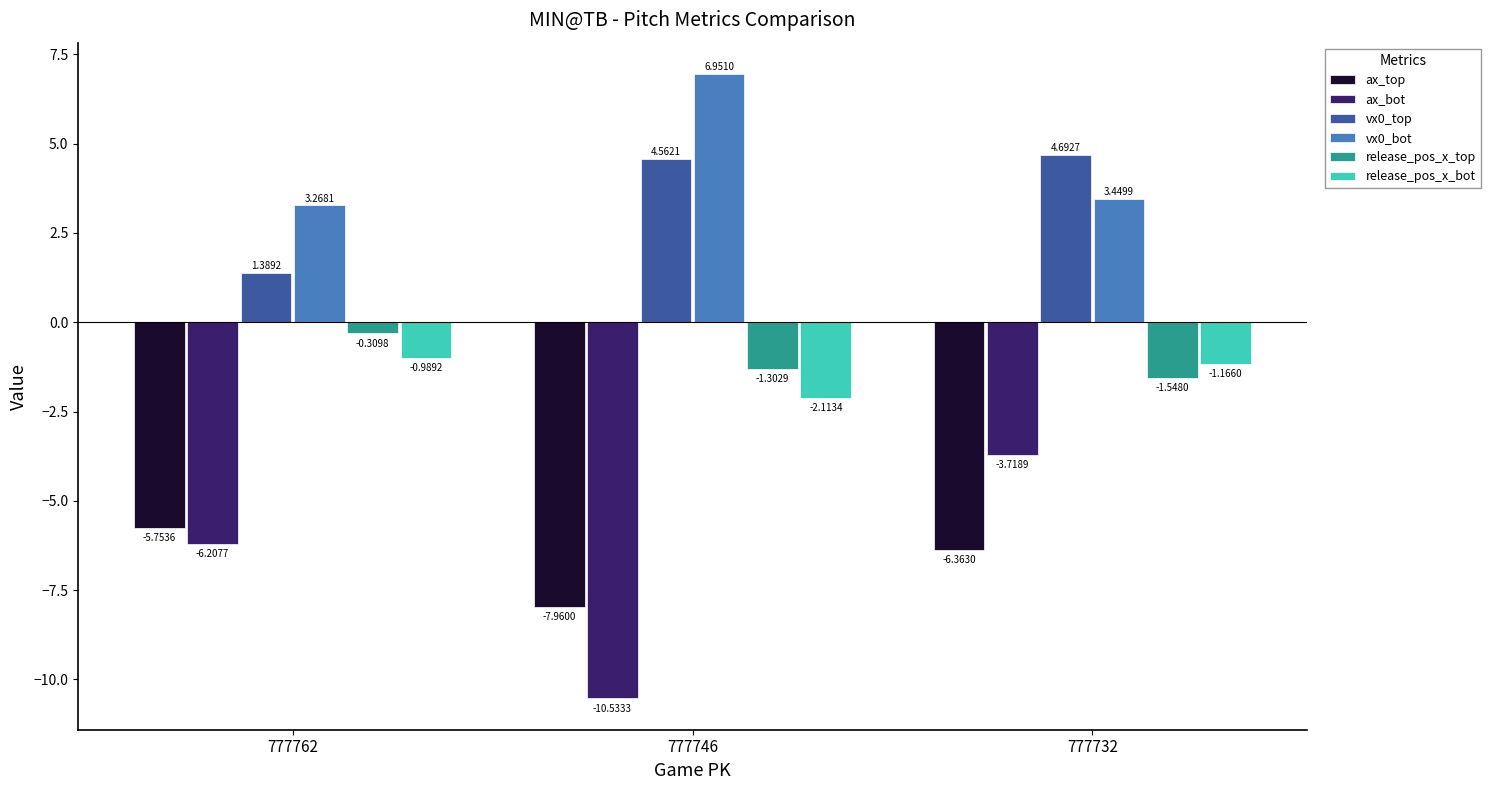

Is the value of release_pos_x_top at 777732 greater than the value of vx0_top at 777762?

No